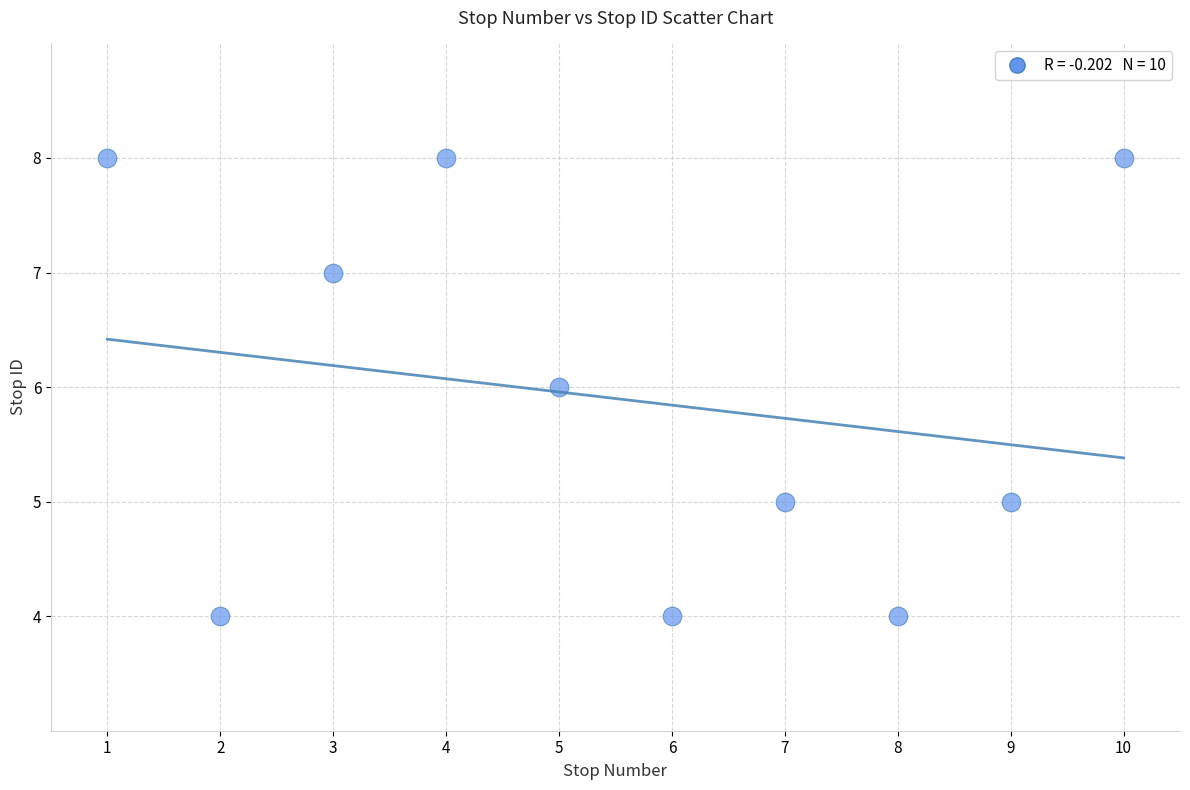

What is the average Y value?

6